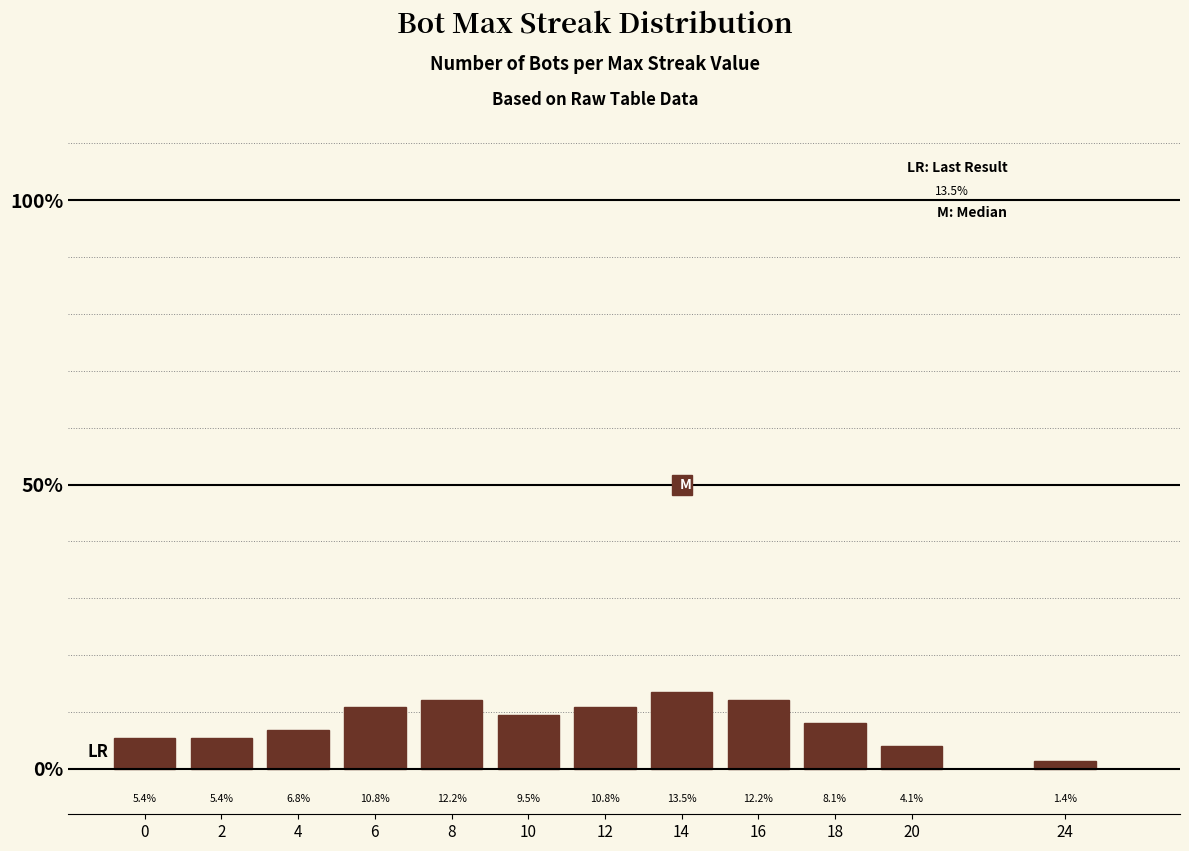

Are the bars grouped side by side (vs. stacked)?

No